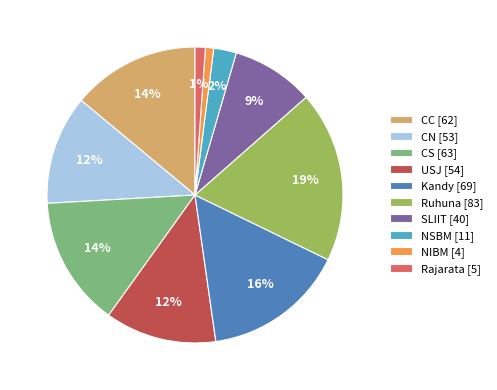

Which has a higher value, Rajarata or CC?

CC